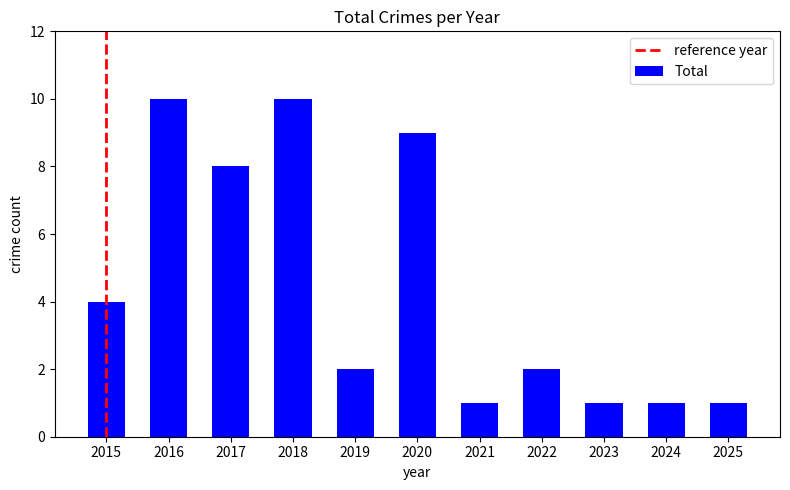

What is the value of the 7th bar from the left?

1